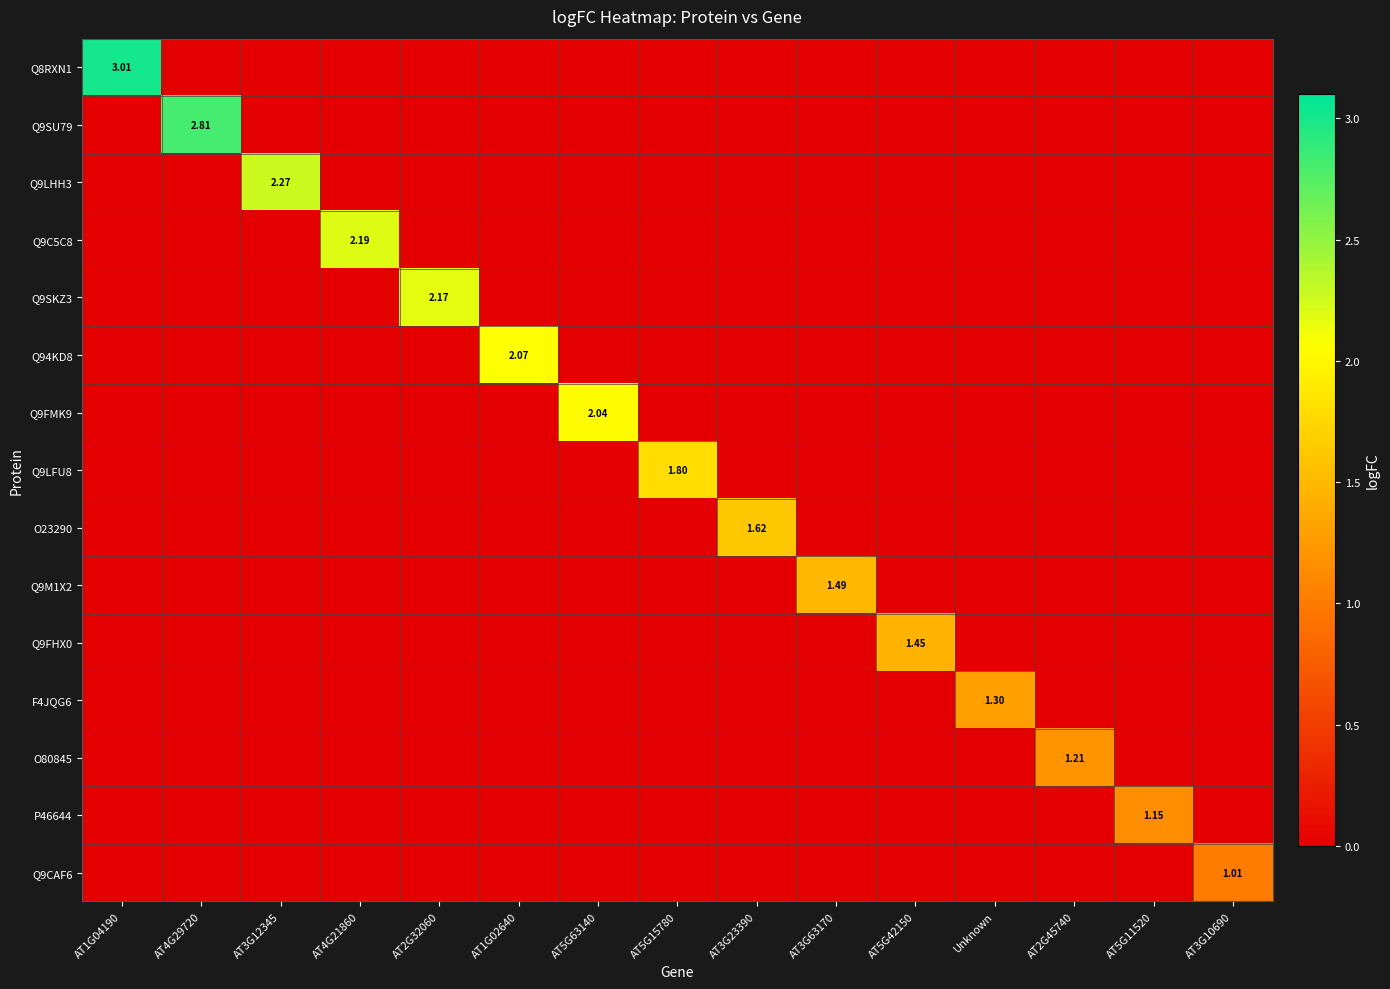

At AT5G15780, list the series in order from smallest to largest.

Q8RXN1, Q9SU79, Q9LHH3, Q9C5C8, Q9SKZ3, Q94KD8, Q9FMK9, O23290, Q9M1X2, Q9FHX0, F4JQG6, O80845, P46644, Q9CAF6, Q9LFU8